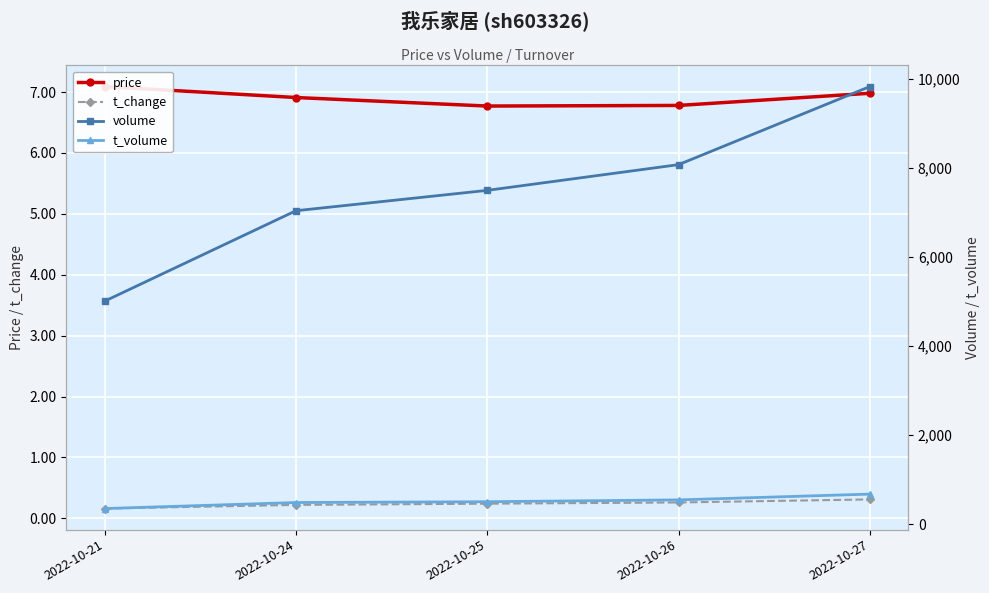

What is the sum of all volume values?

37433.0